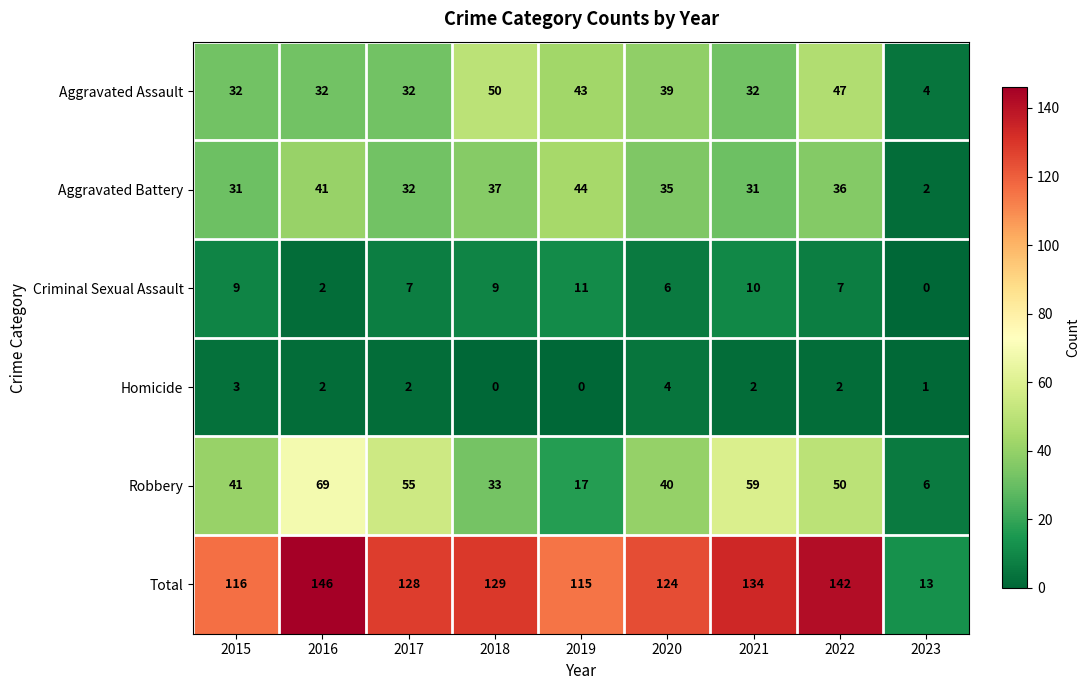

Between 2016 and 2020, which series saw the biggest shift?

Robbery